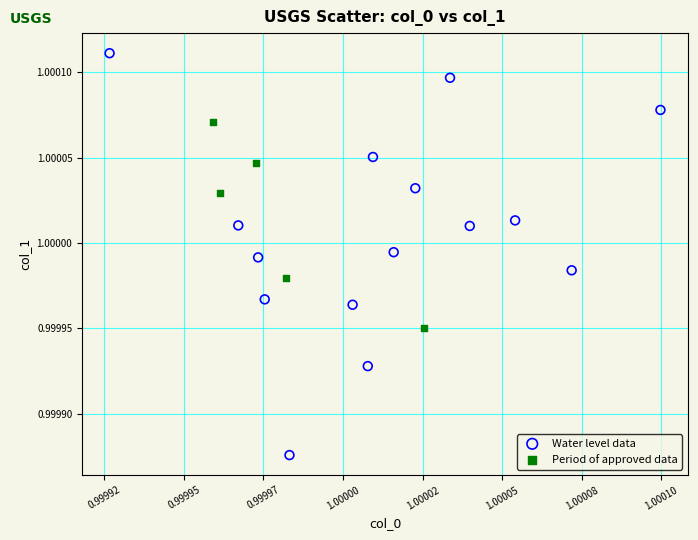

Which series contains the highest Y value?

Water level data